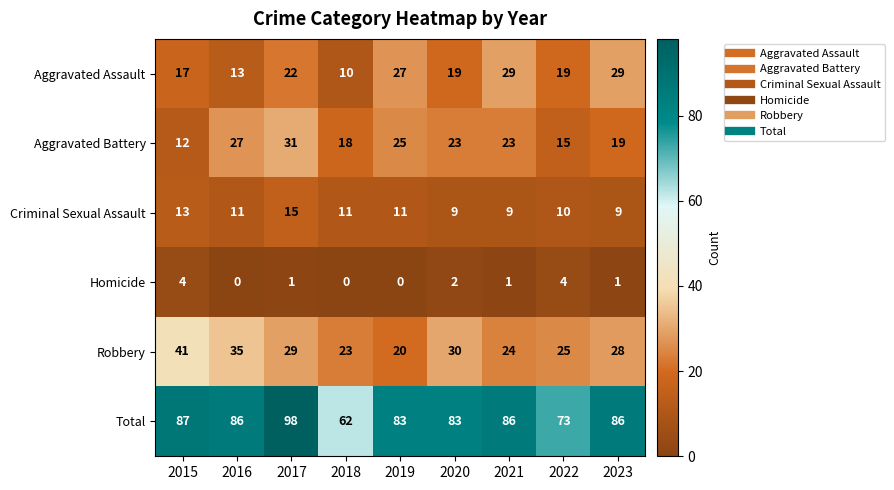

The value of Aggravated Battery at 2020 is 23. True or false?

True